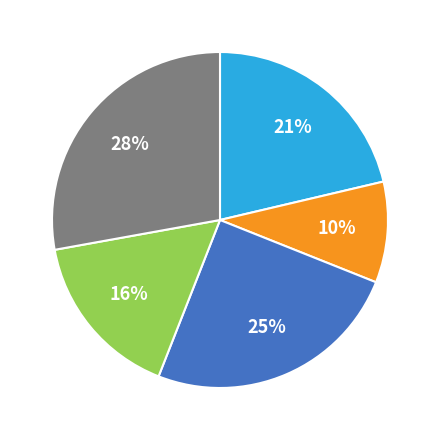

How many segments does this pie chart have?

5